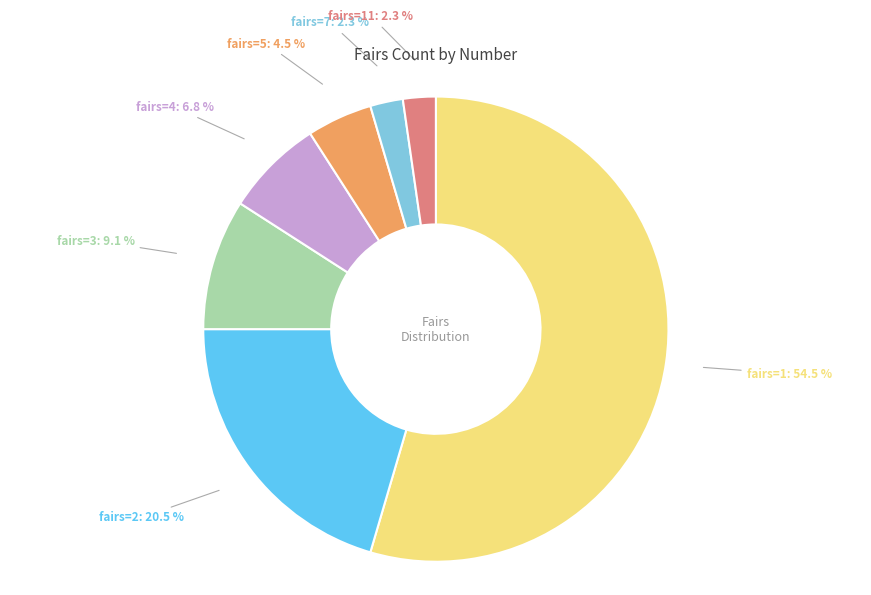

Is there a majority slice in this chart?

Yes